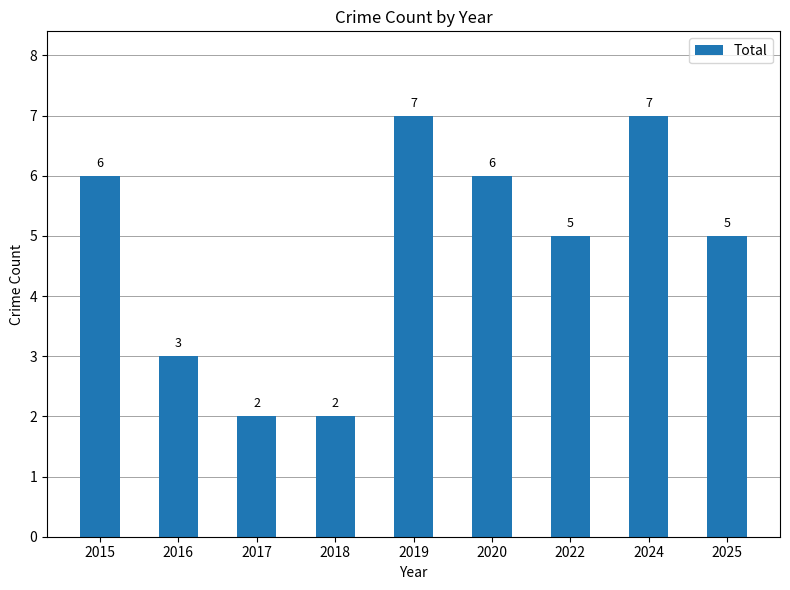

Reading right to left, what are all the values shown in this chart?

5	7	5	6	7	2	2	3	6